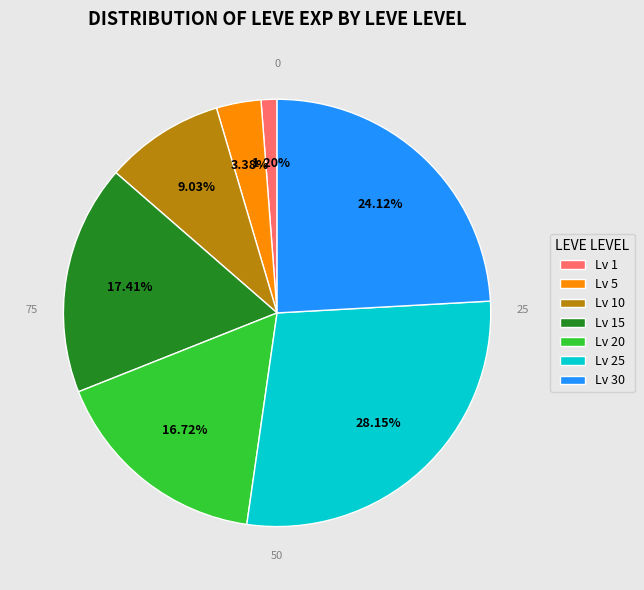

Is the sum of Lv 20 and Lv 15 greater than half?

No